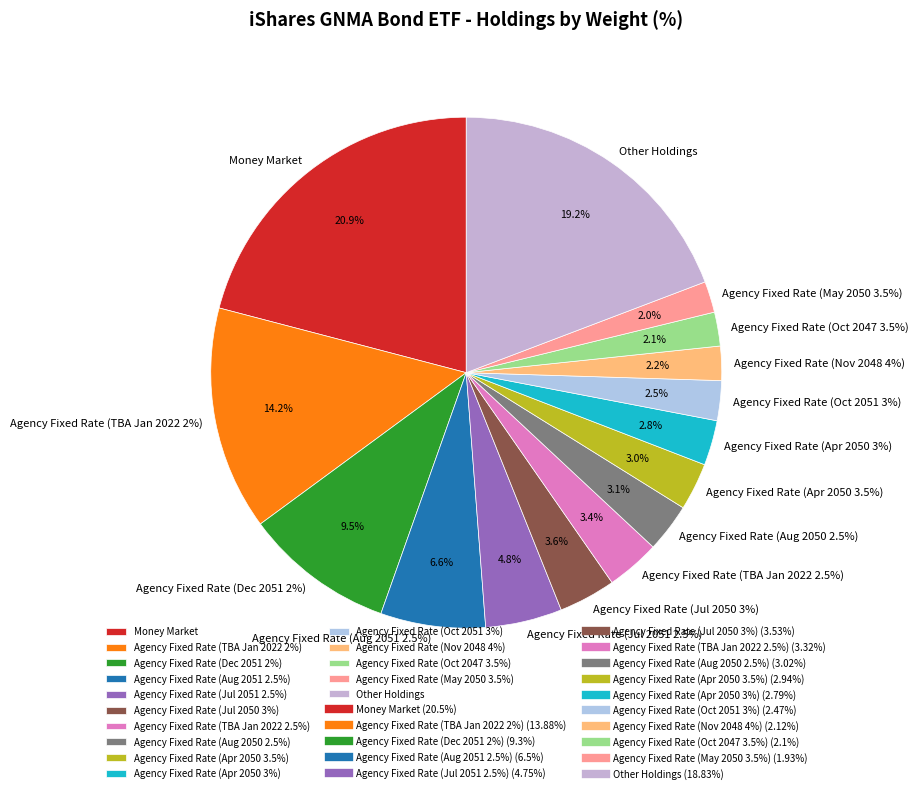

Is there a majority slice in this chart?

No